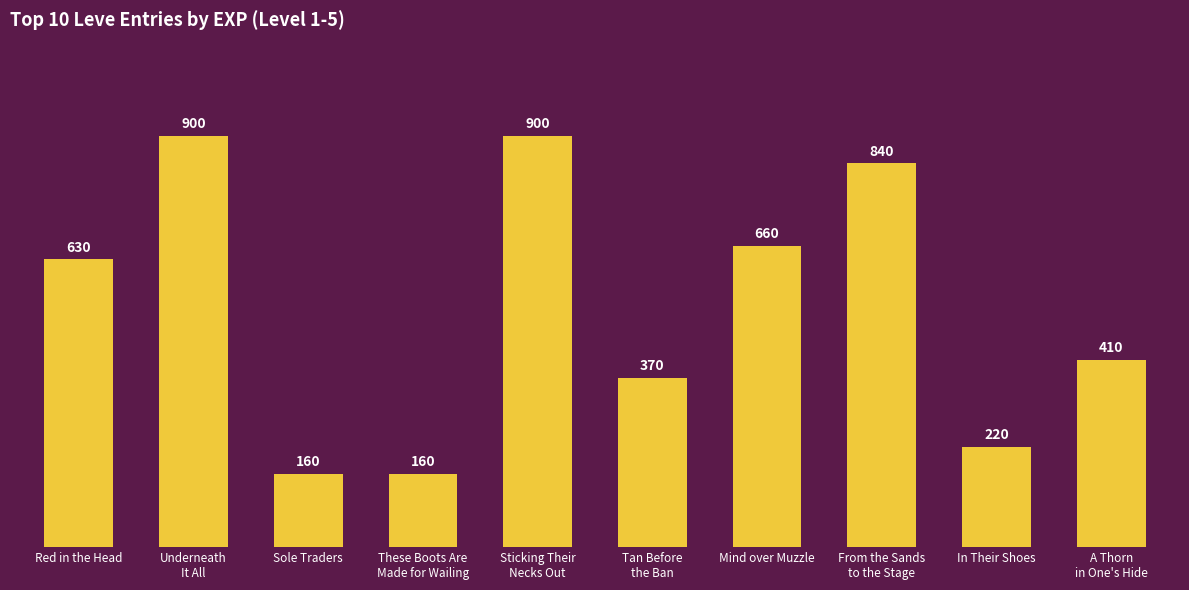

Where is the data nearest to the value 530?

Red in the Head